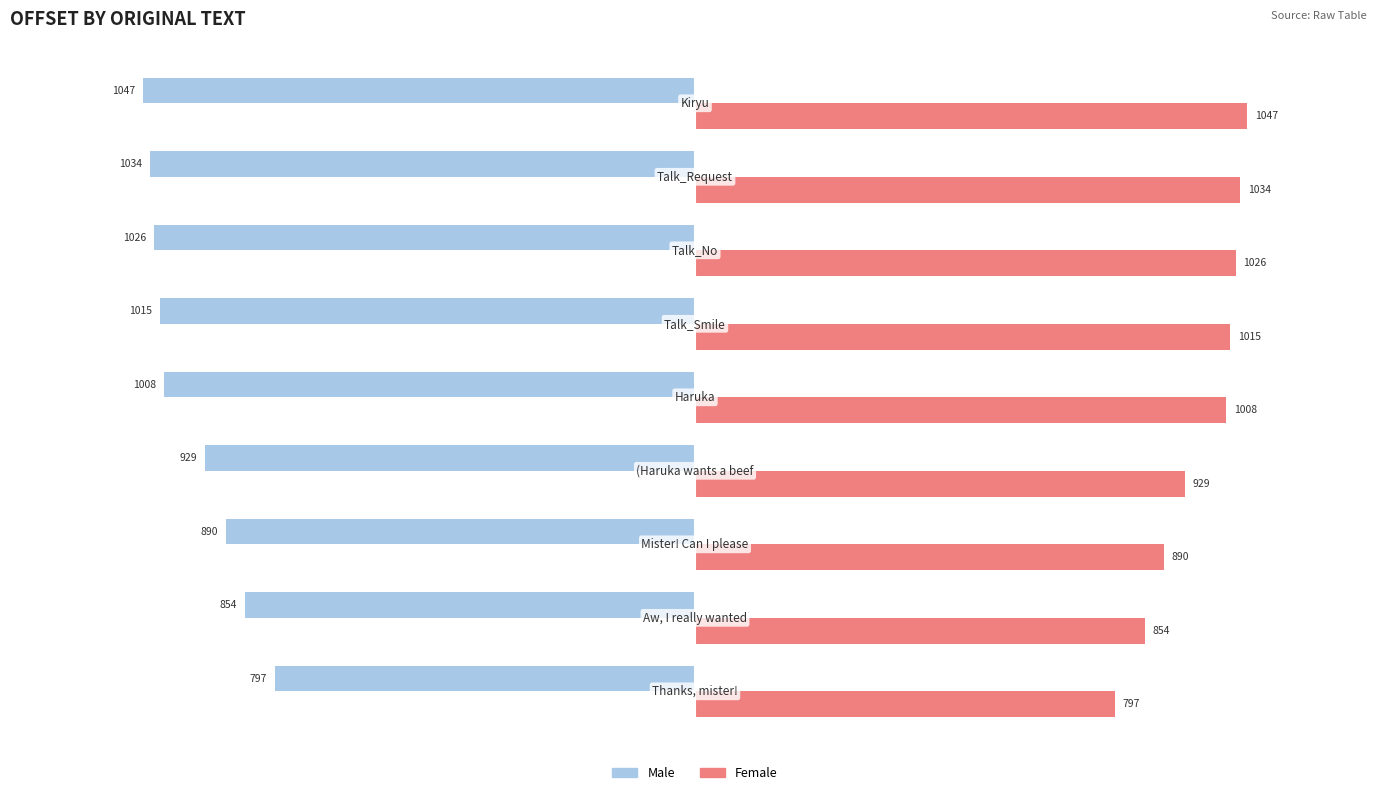

What is the average value of the Male series?

-956